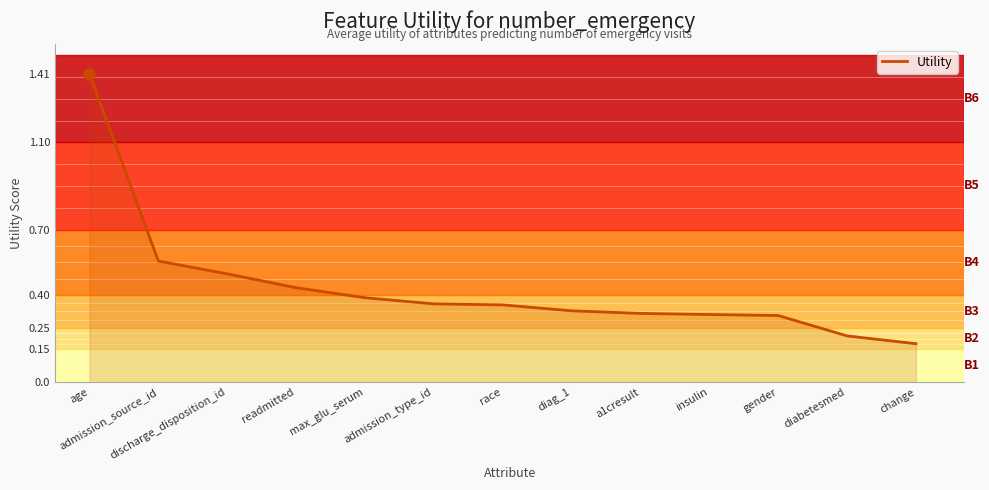

What is the change in value from age to admission_source_id?

-0.9